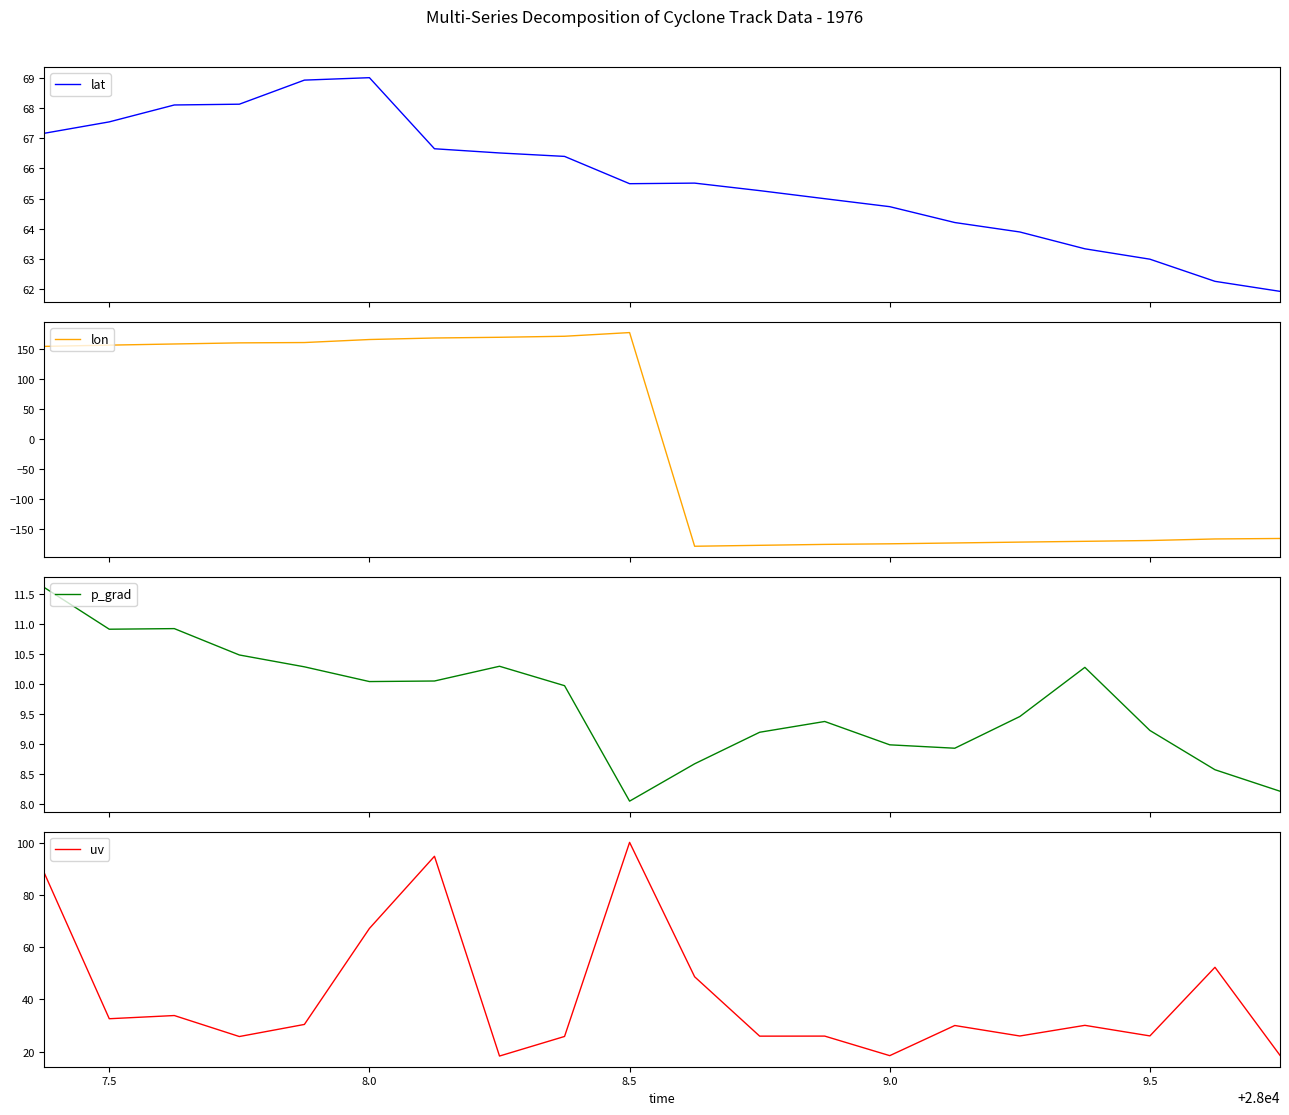

The value of uv at 8.5 is 100.2. True or false?

True